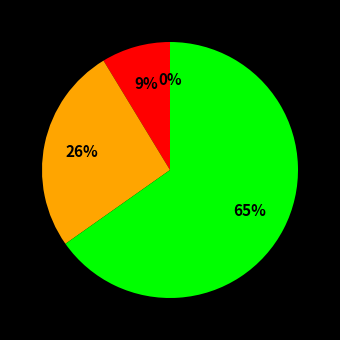

True or false: 18-22 accounts for 1% of the total.

False